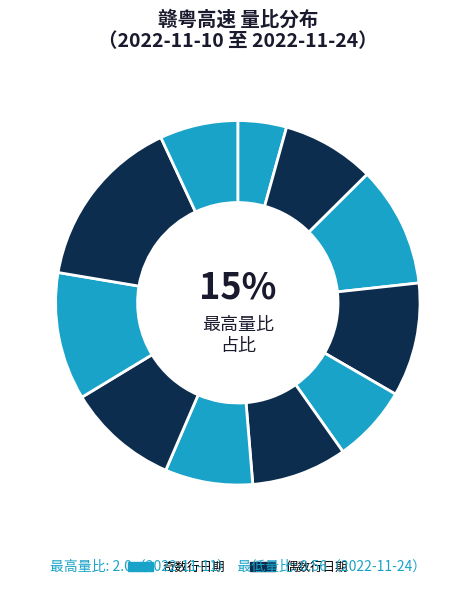

Is there any slice that represents more than half of the pie?

No